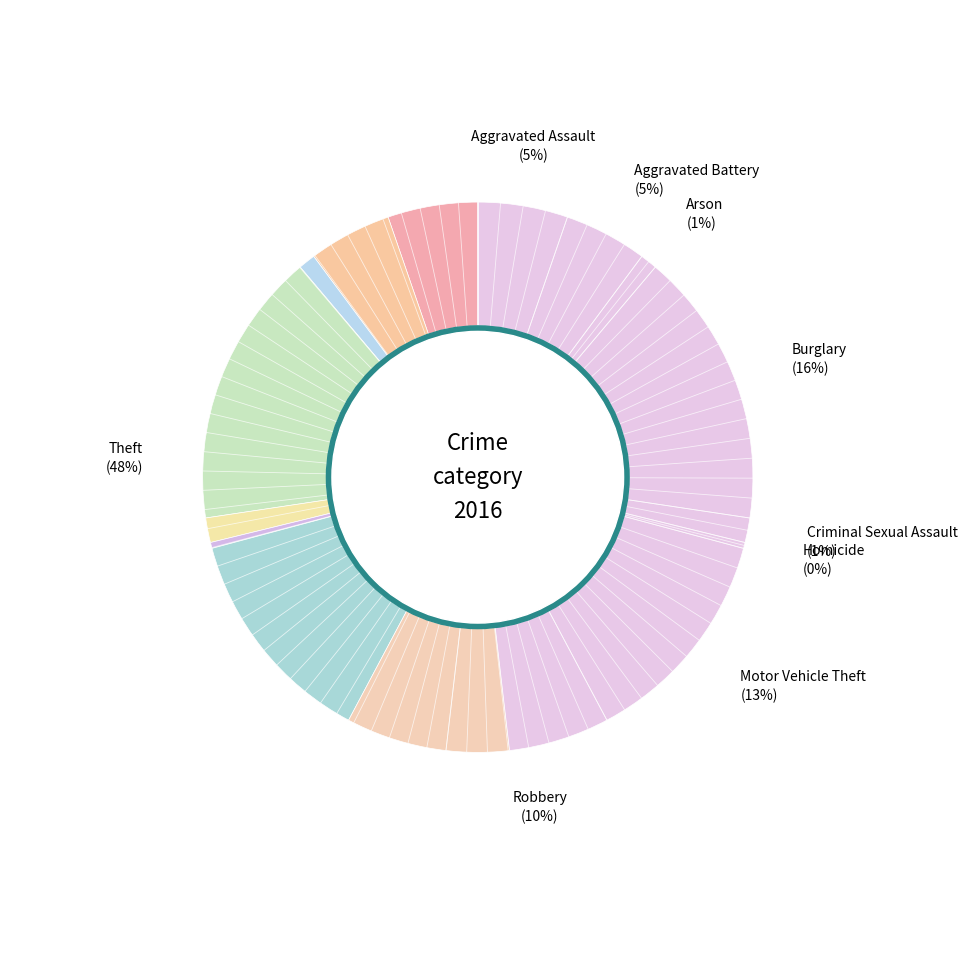

What is the ratio of the value at Motor Vehicle Theft to the value at Burglary?

0.8